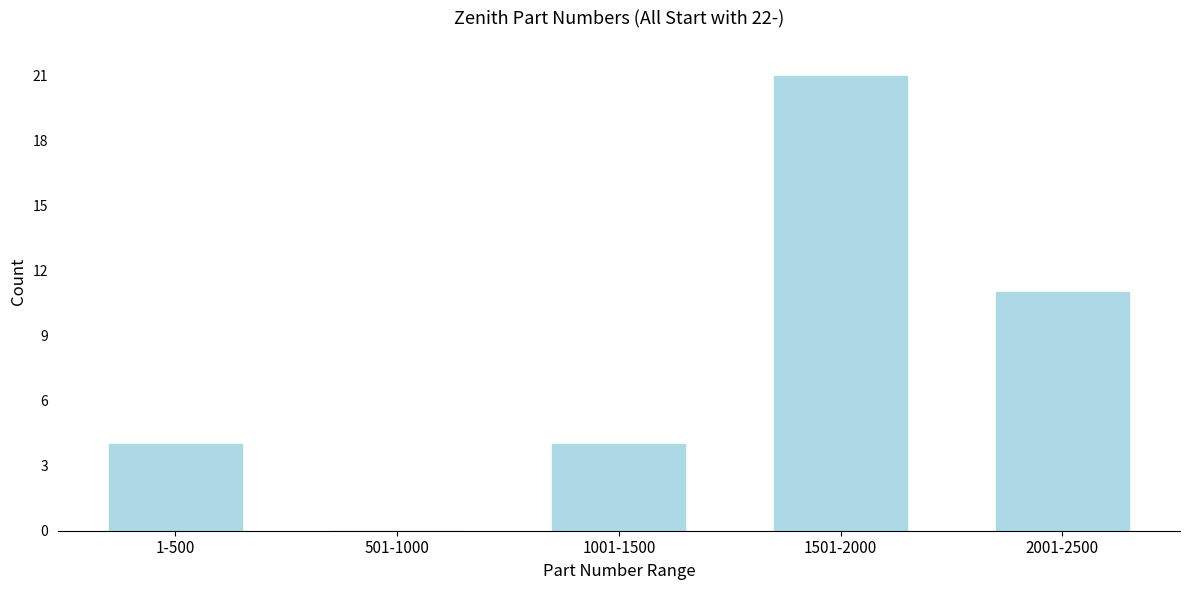

Reading left to right, what are all the values shown in this chart?

1-500=4	501-1000=0	1001-1500=4	1501-2000=21	2001-2500=11